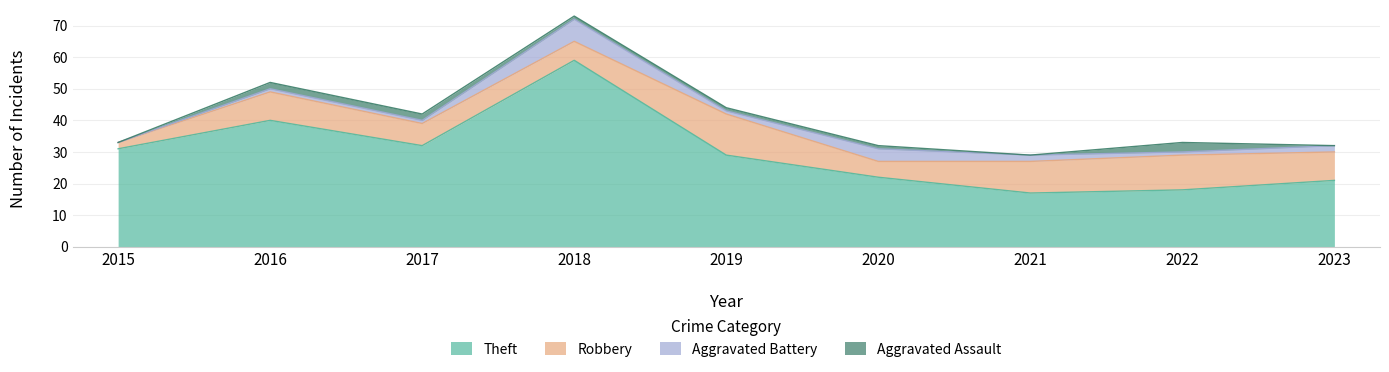

What are all the series names shown in the legend?

Theft, Robbery, Aggravated Battery, Aggravated Assault